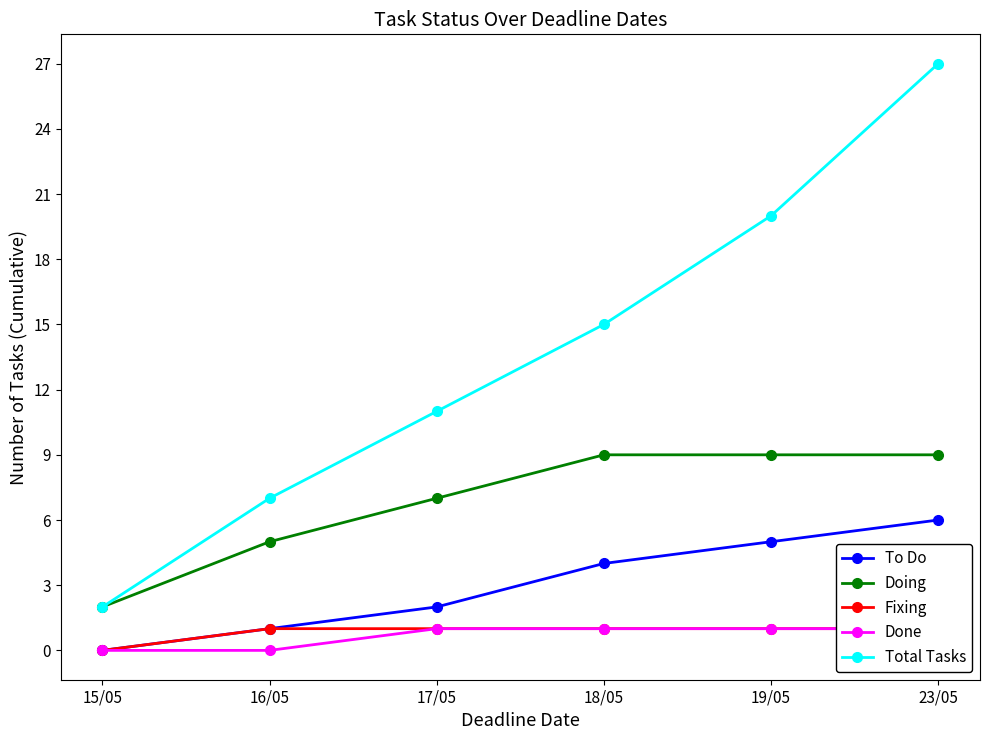

Which series has the widest spread of values?

Total Tasks